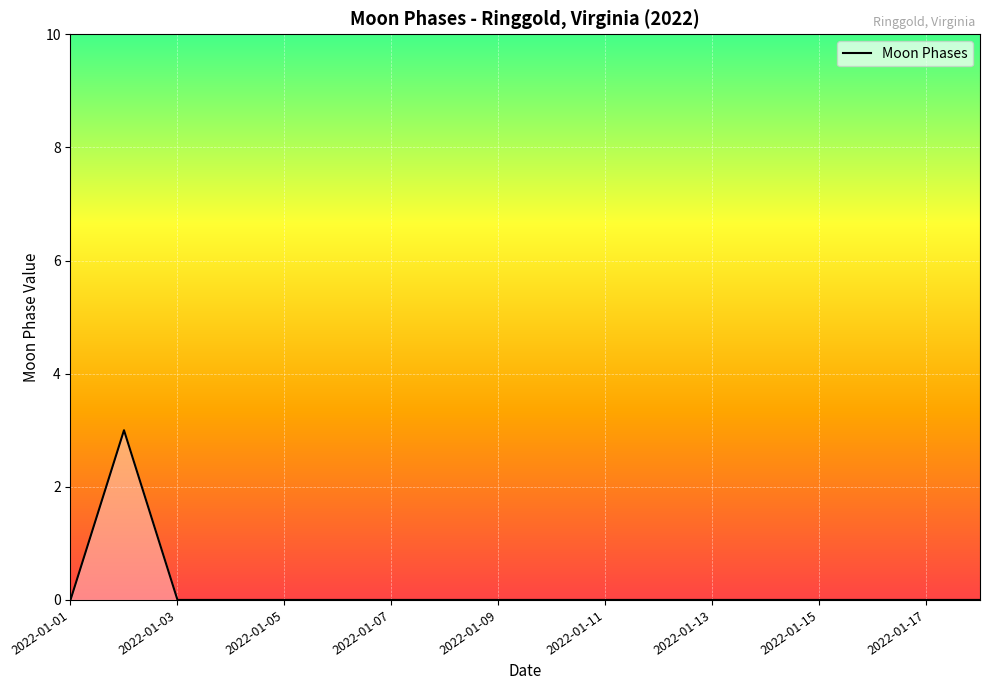

What is the greatest value displayed?

3